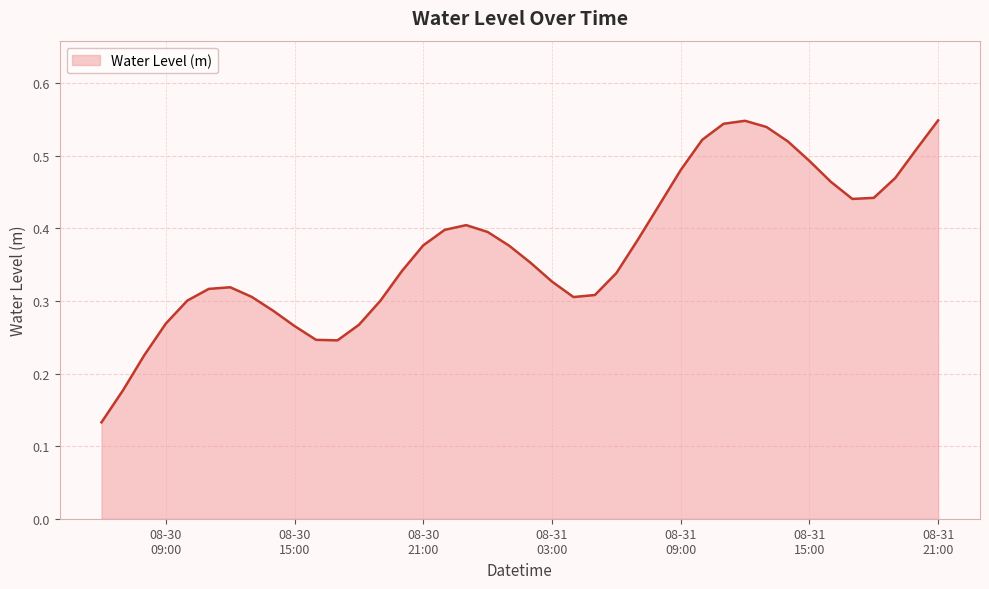

At which category does the data reach its first local peak?

2024-08-30 12:00:00